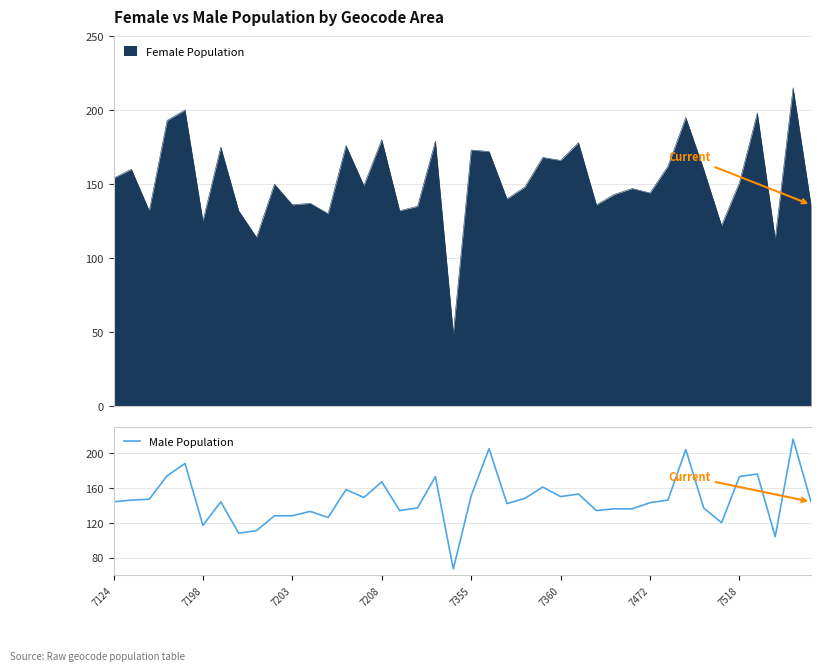

How many interior local valleys (lower than both neighbors) does the data have?

11